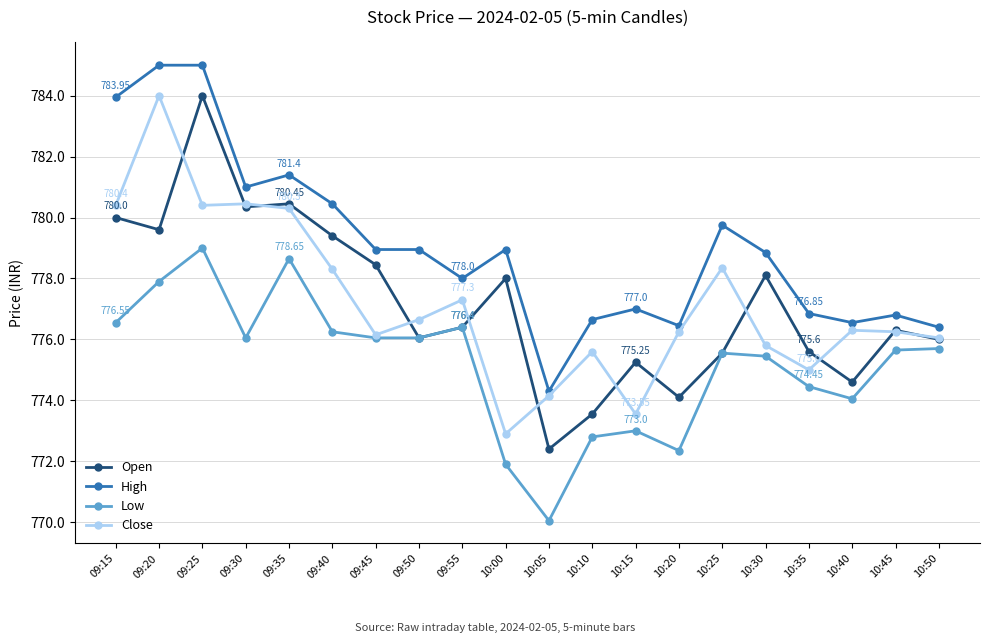

True or false: Close and High cross at least once.

False